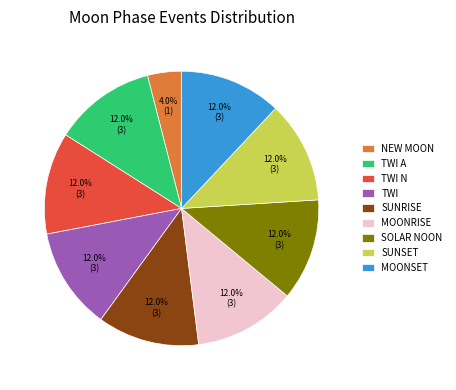

Is there a majority slice in this chart?

No